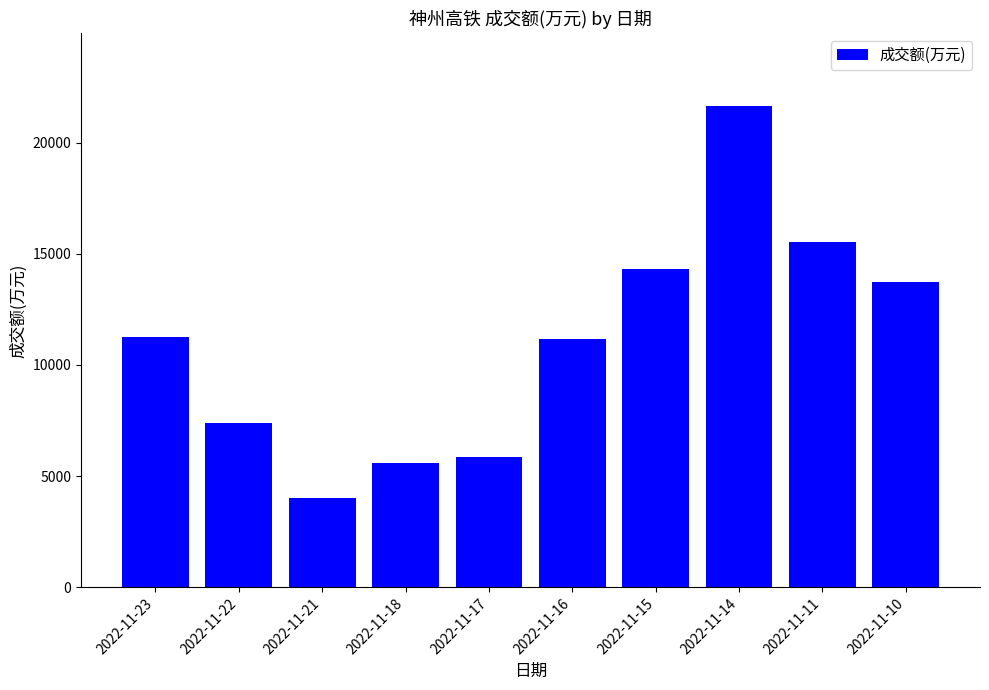

Where is the data nearest to the value 12838?

2022-11-10